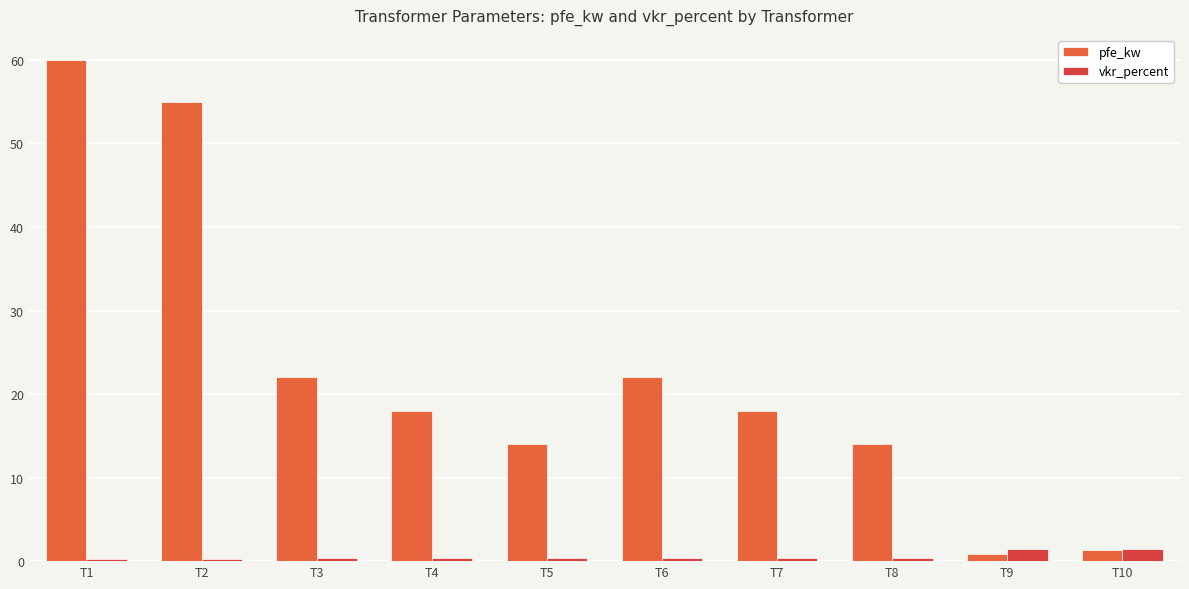

True or false: pfe_kw has a value of 12.3 at T7.

False